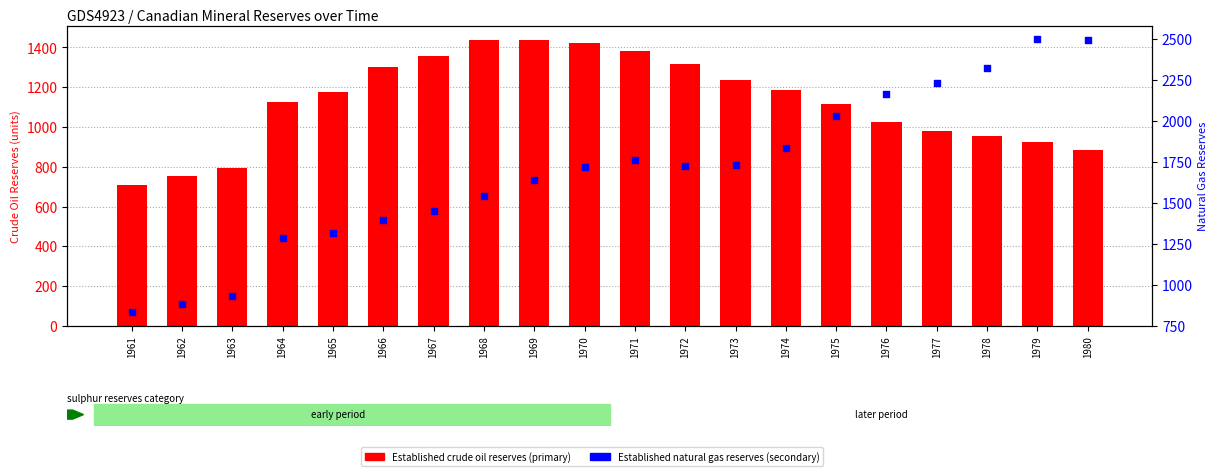

Which series reaches the maximum Y coordinate?

Established natural gas reserves